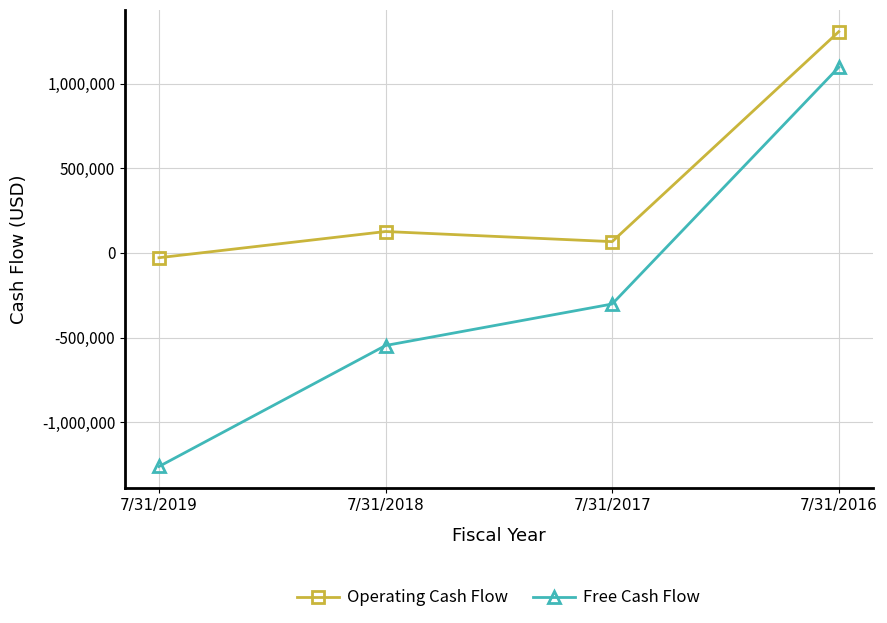

What is the difference between the maximum and second lowest values in the Free Cash Flow series?

1643324